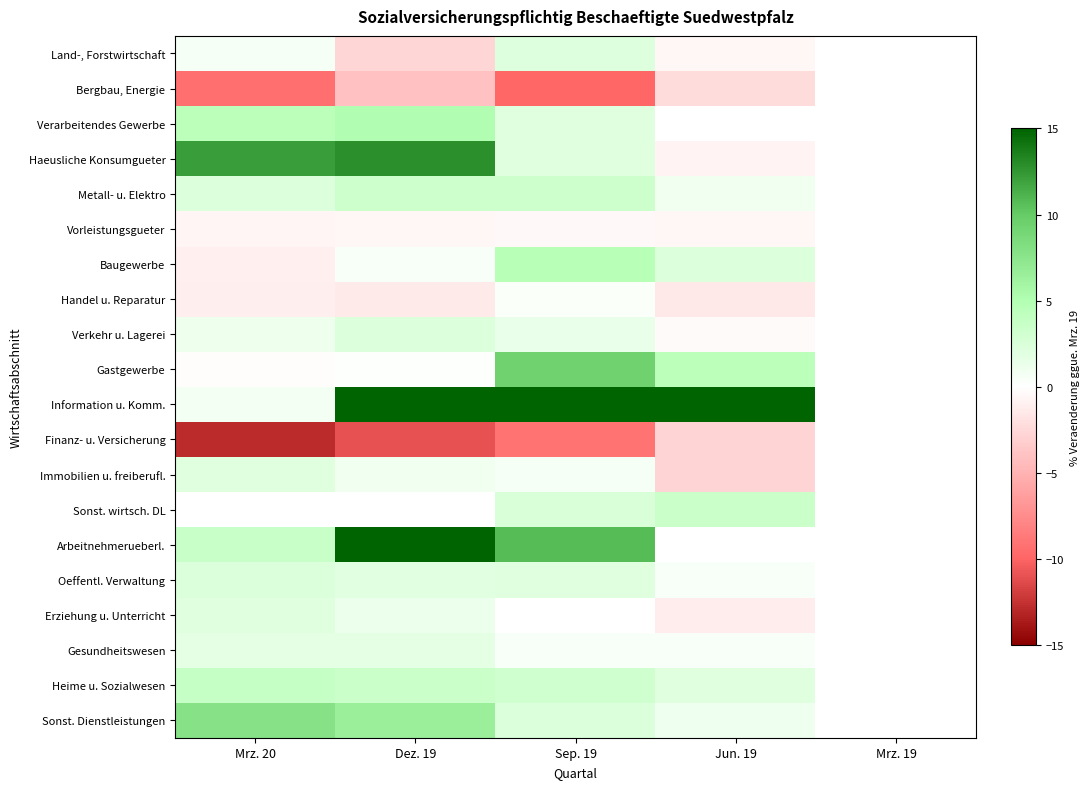

Which series has the largest total across all categories?

Information u. Komm.